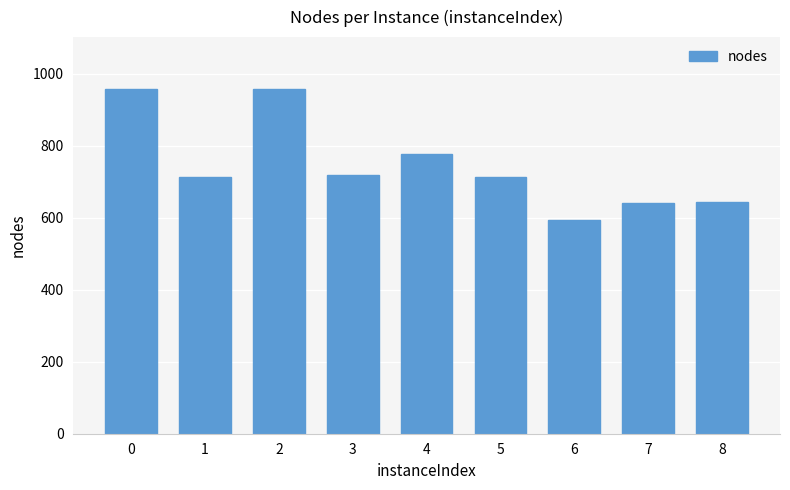

What is the ratio of the value at 8 to the value at 6?

1.1